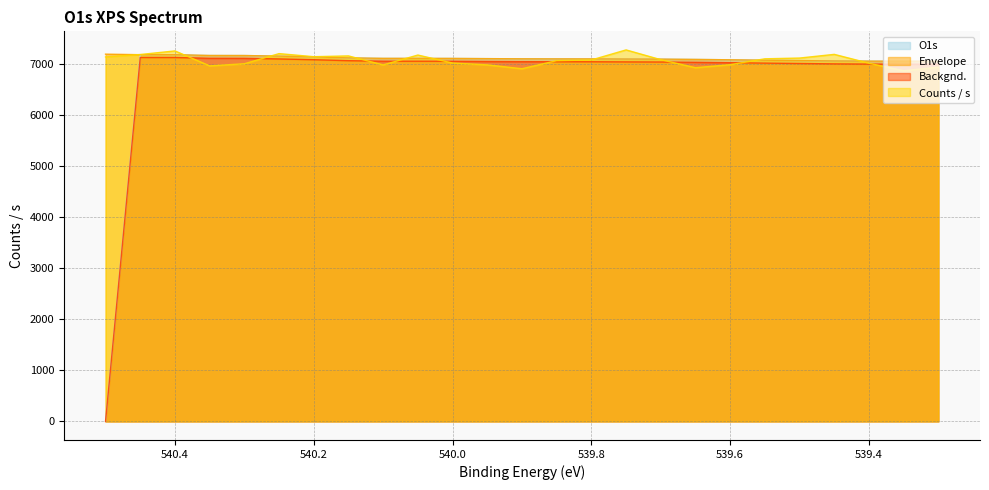

List the series in order of their peak value, highest first.

Counts / s, Envelope, O1s, Backgnd.